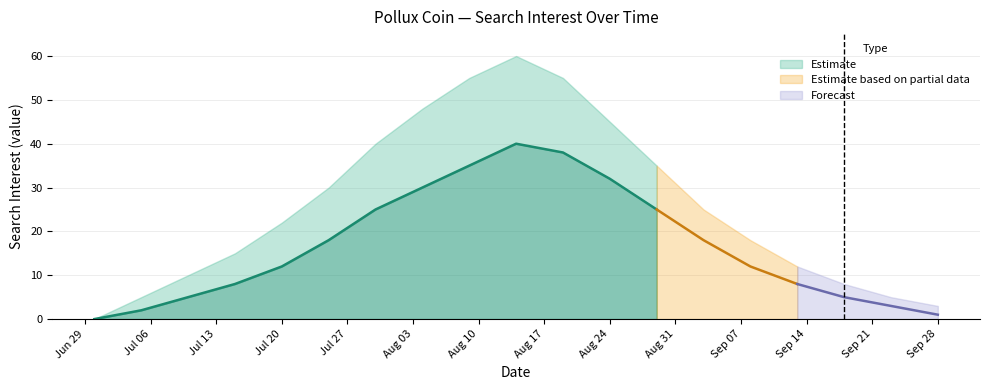

True or false: value_mid and value_high intersect in this chart.

False